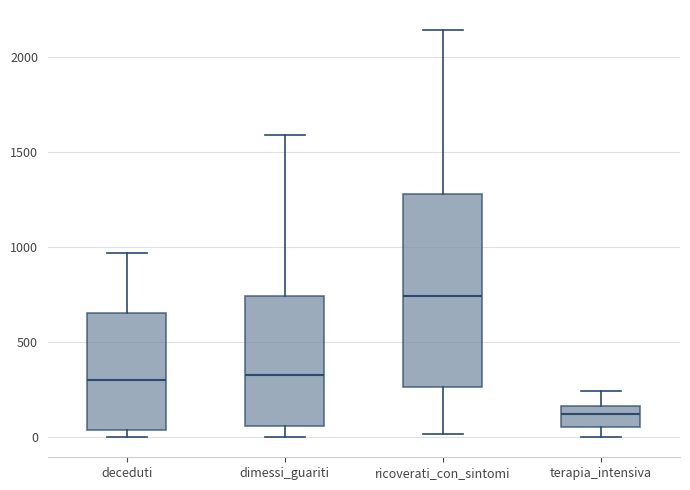

Reading left to right, transcribe this box plot: for each box, give where its median line is, the range the box spans, and where its two whiskers end, as read against the y-axis. The values are not printed on the chart, so give them approximately, as read against the axis.

deceduti: median 300, box 50 to 650, whiskers 0 to 950
dimessi_guariti: median 300, box 50 to 750, whiskers 0 to 1600
ricoverati_con_sintomi: median 750, box 250 to 1300, whiskers 0 to 2150
terapia_intensiva: median 100, box 50 to 150, whiskers 0 to 250